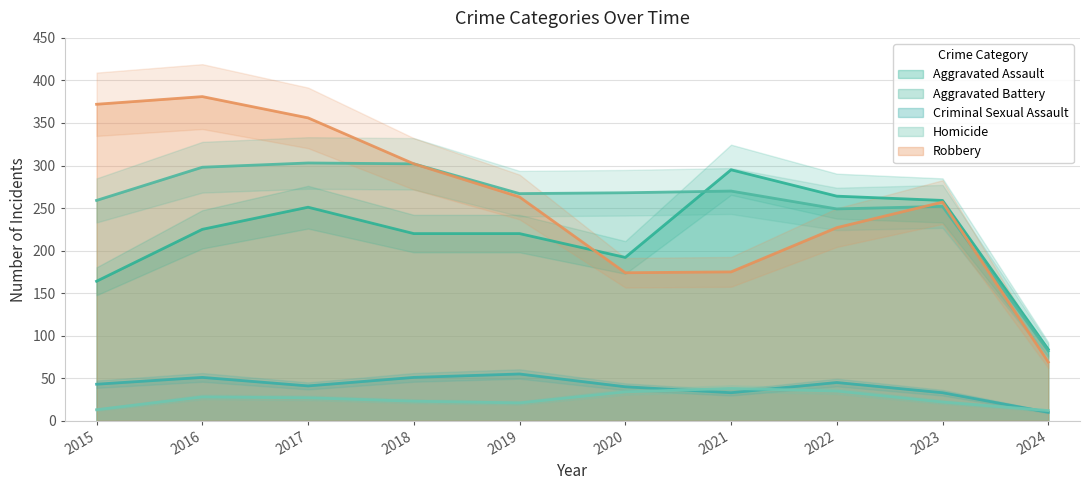

Read the Aggravated Assault value at 2022, to the nearest 50.

250